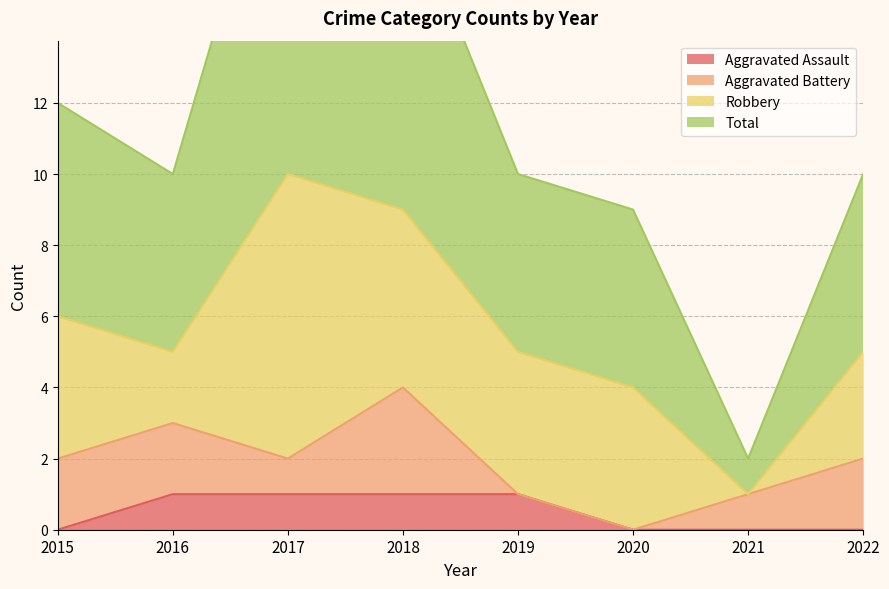

Which series has the largest total across all categories?

Total